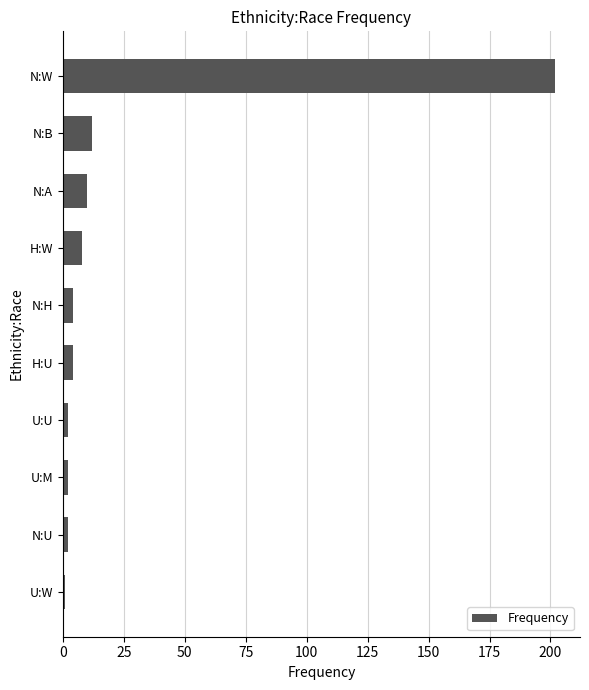

At which category does the chart reach its peak across all series?

N:W